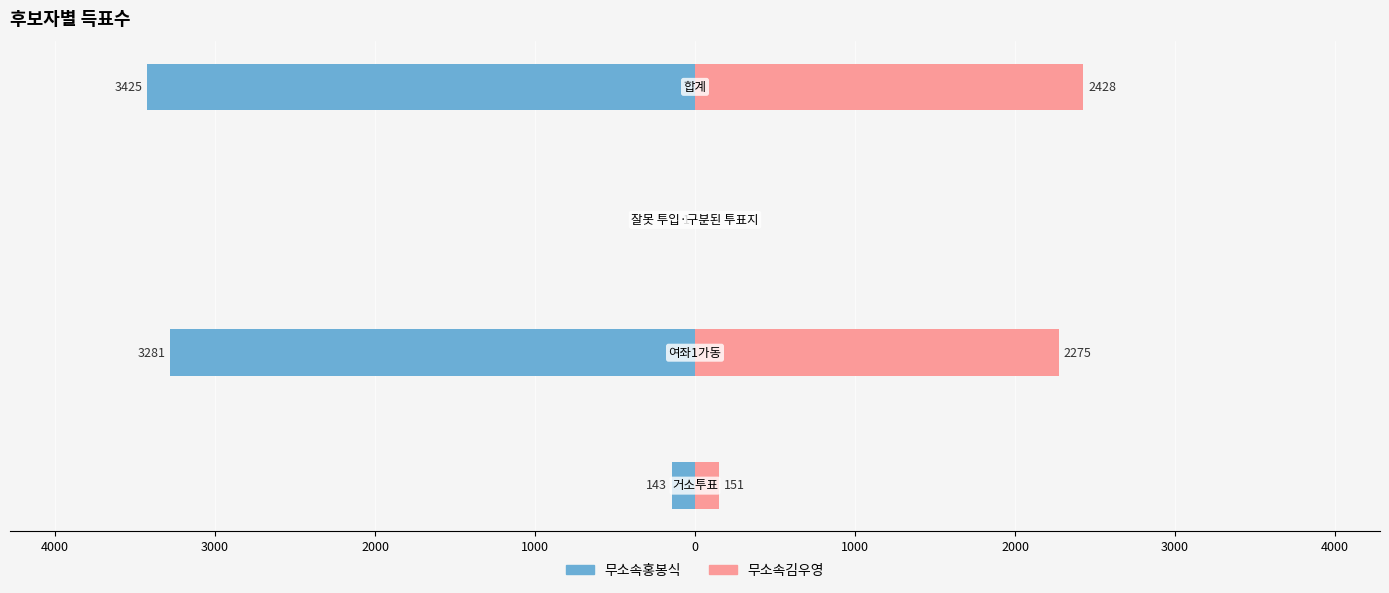

Is the value of 무소속김우영 at 3000 greater than the value of 무소속홍봉식 at 2000?

Yes